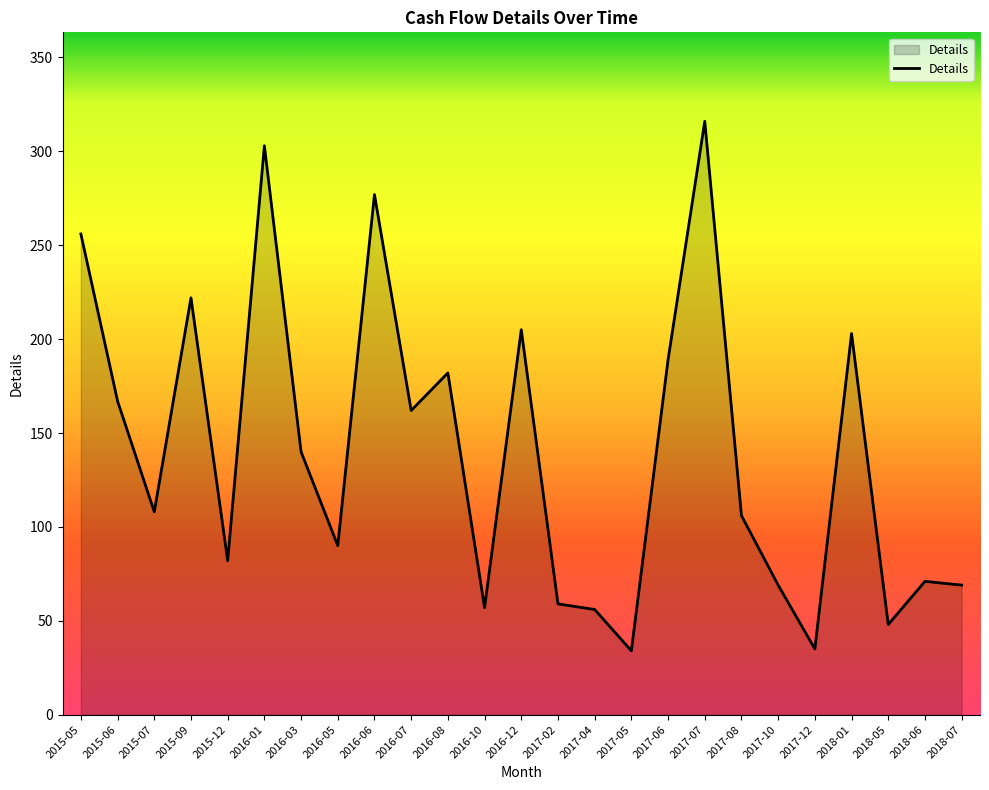

What is the maximum value shown in the chart?

316